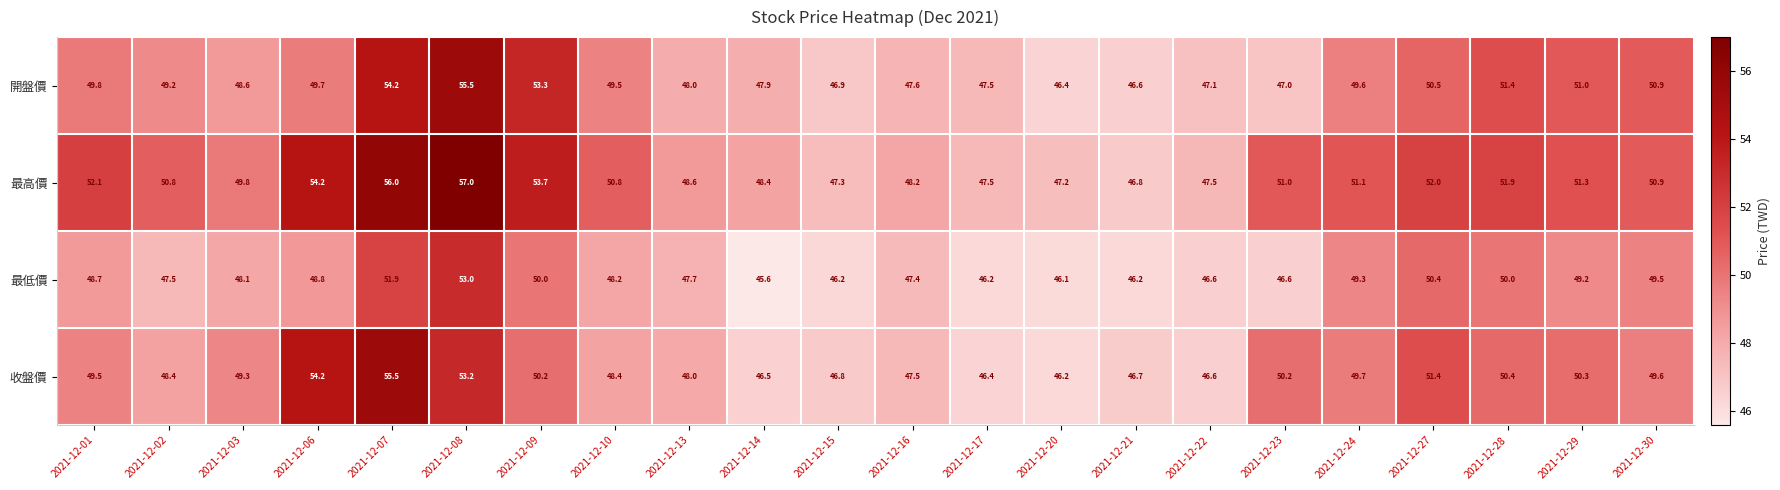

How many data points in 開盤價 are above 49?

12